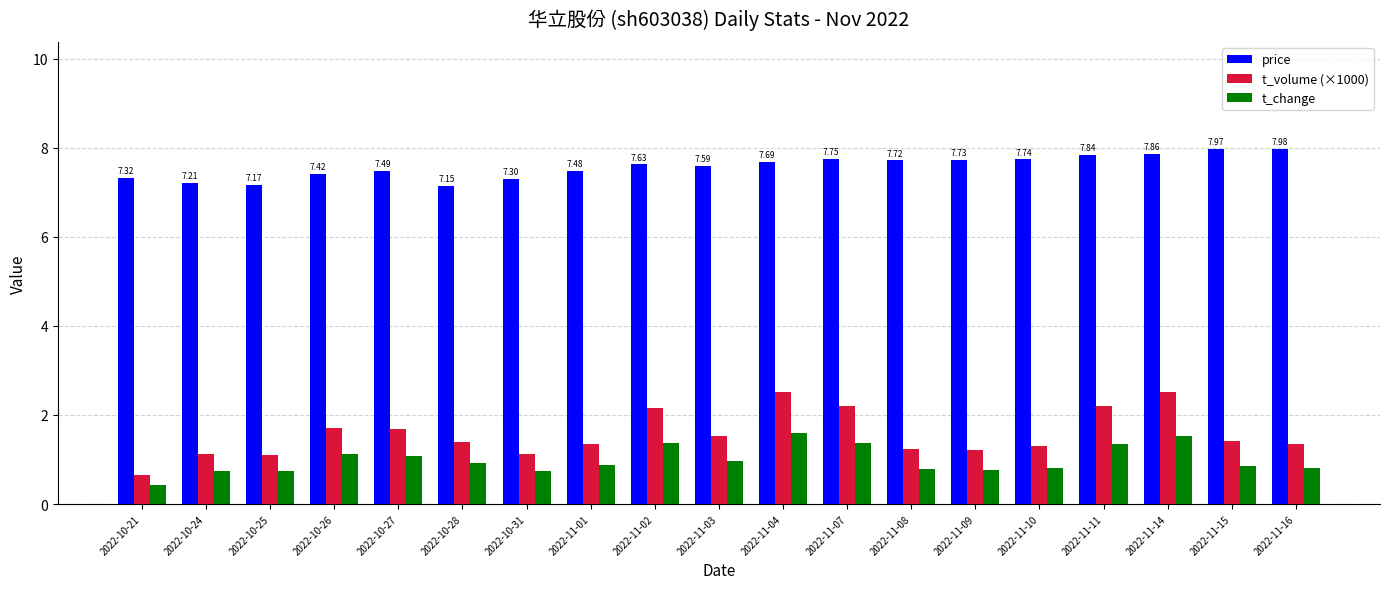

What is the difference between the second highest and minimum values in the t_change series?

1.1